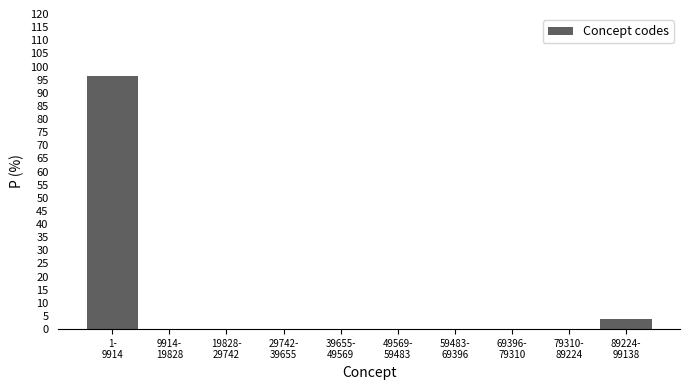

What is the sum of all values?

100.0